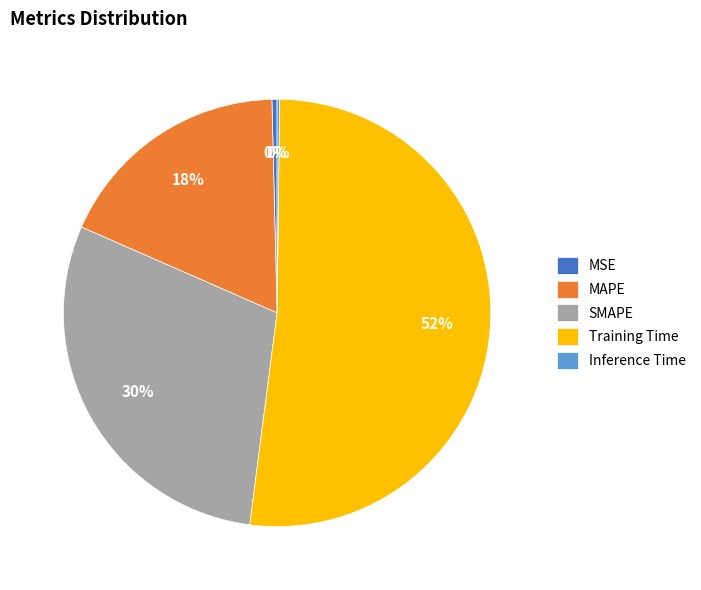

True or false: MAPE accounts for 18% of the total.

True